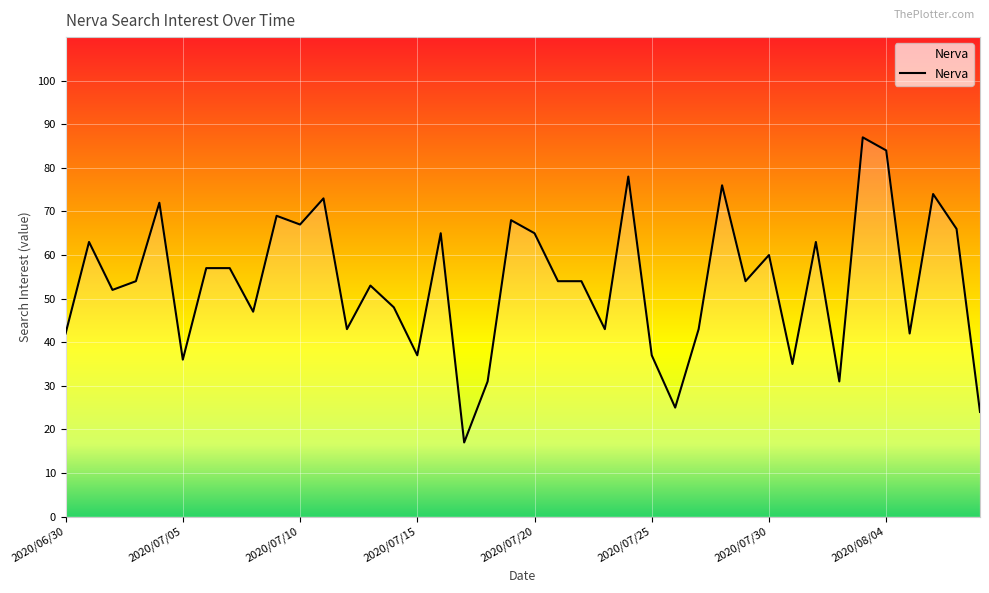

What is the difference between the maximum and minimum values?

70